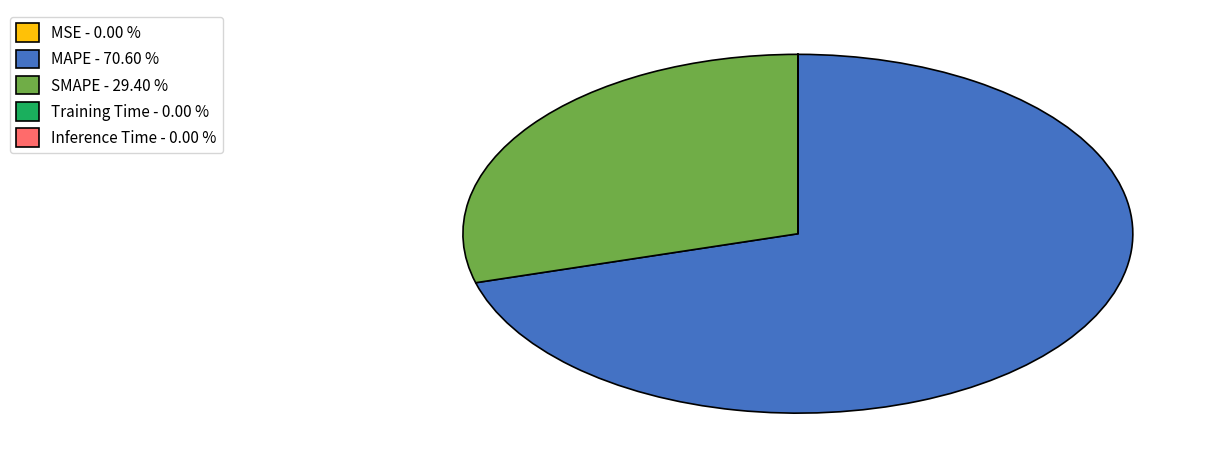

How many segments does this pie chart have?

5